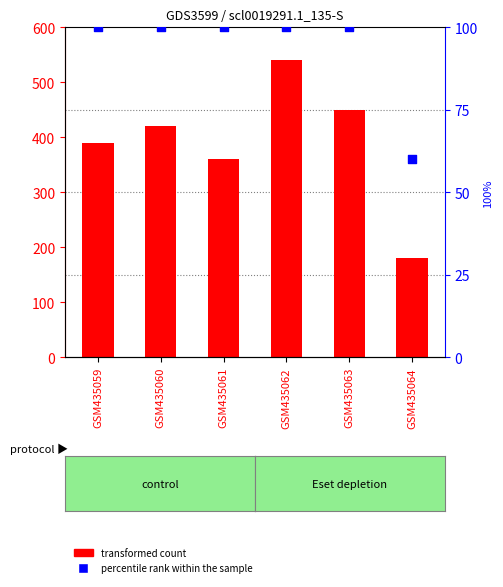

At how many categories does at least one series exceed 253?

5